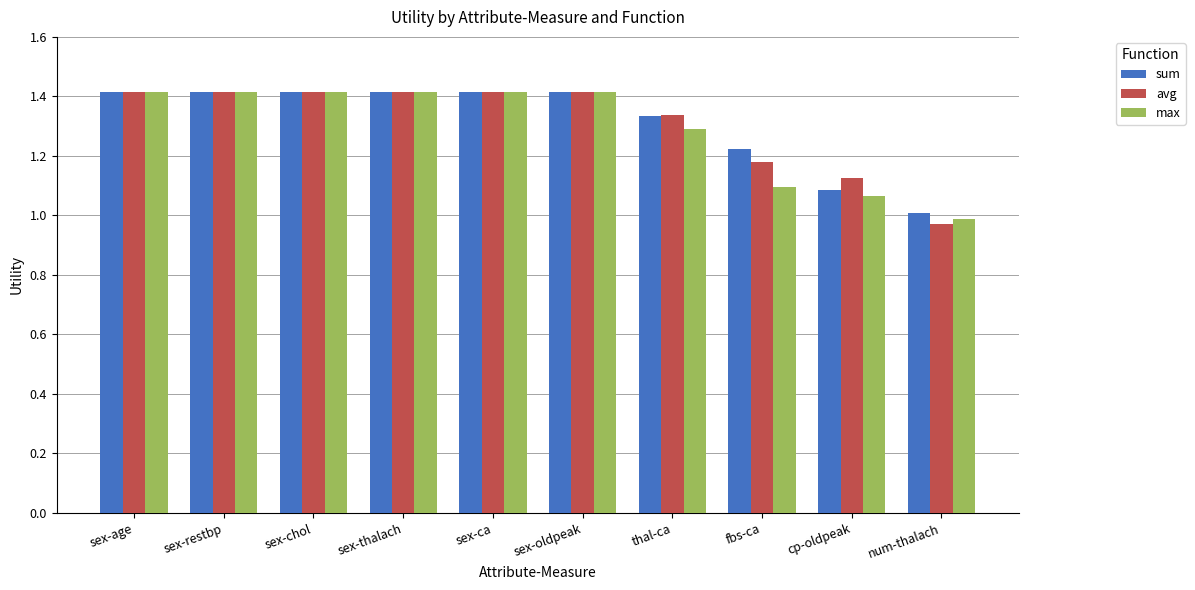

How many data points in max are above 1?

9